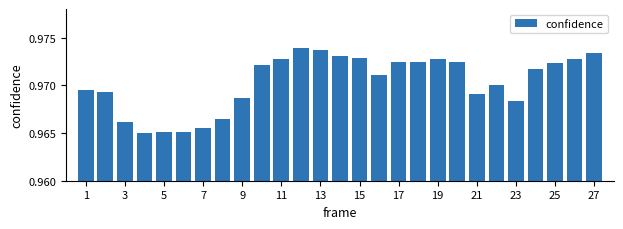

What is the sum of all values?

26.2